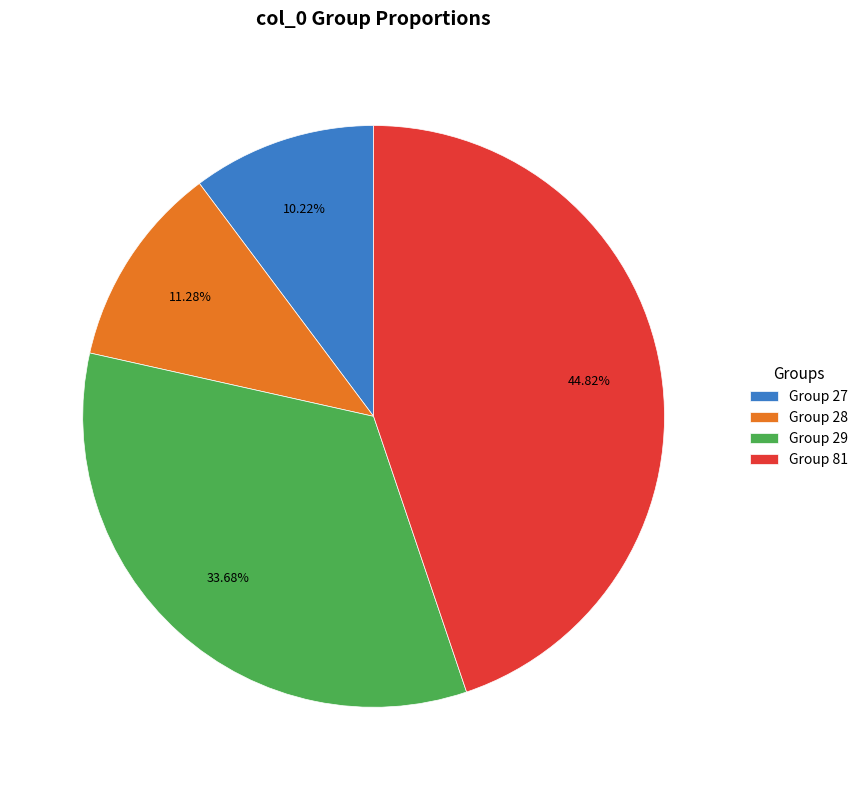

To the nearest percent, what is the average slice percentage?

25%